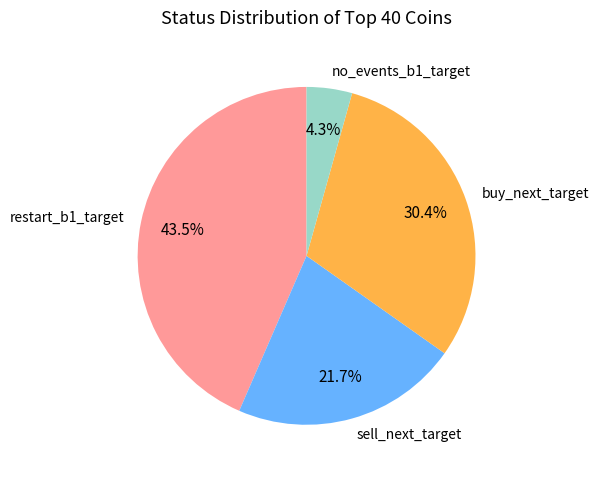

What is the ratio of the value at sell_next_target to the value at buy_next_target?

0.7